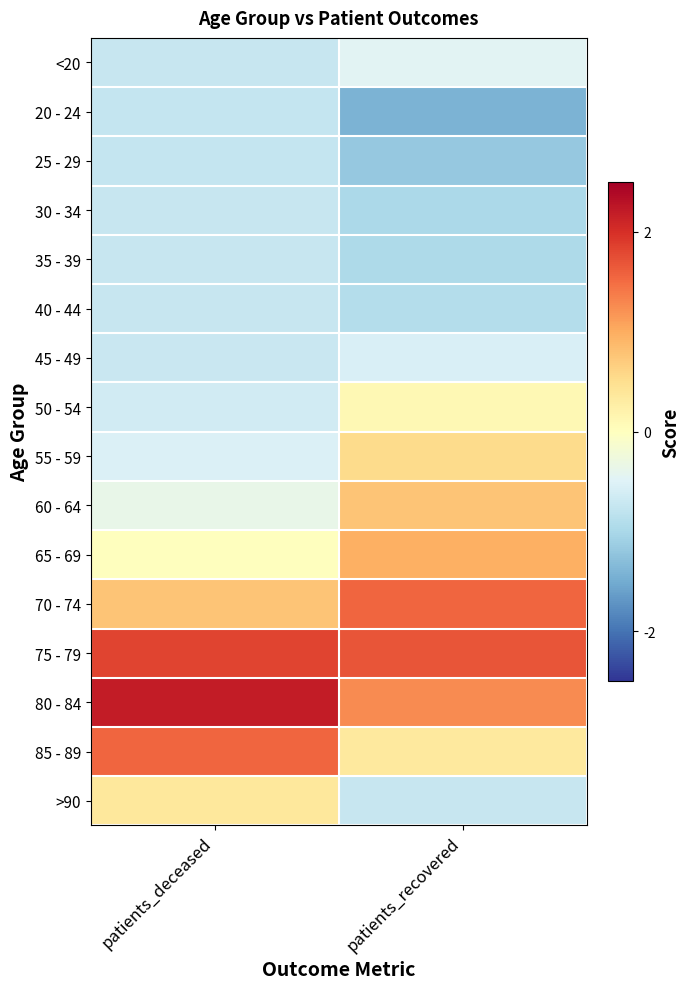

Count the number of data series in this chart.

16